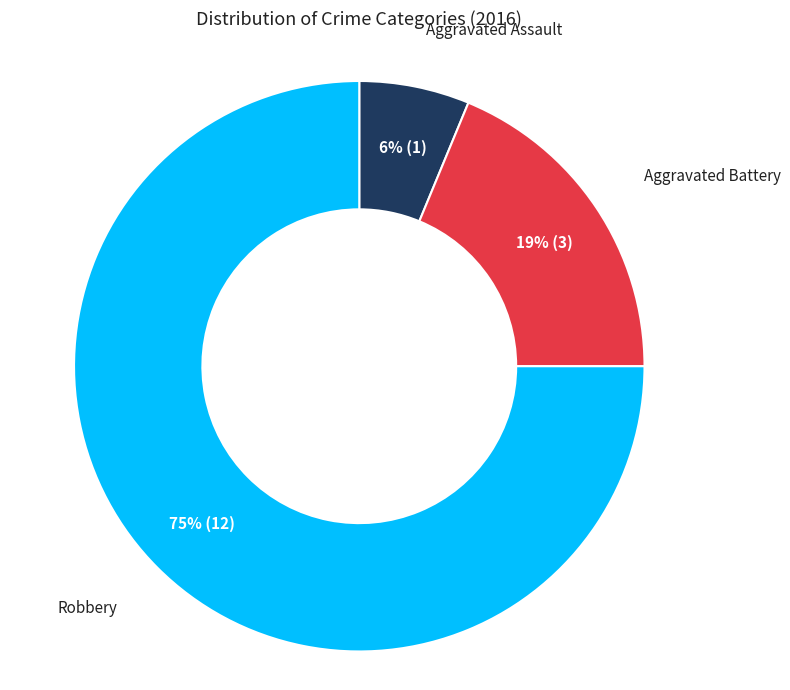

To the nearest percent, what is the difference between the largest and smallest slice percentages?

69%